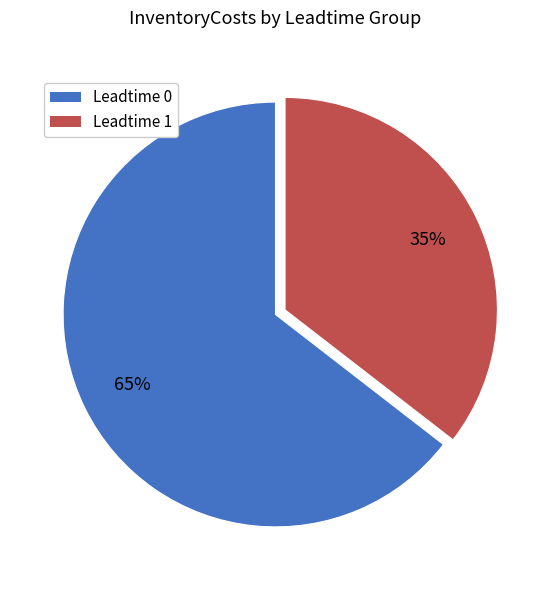

To the nearest percent, what is the average slice percentage?

50%